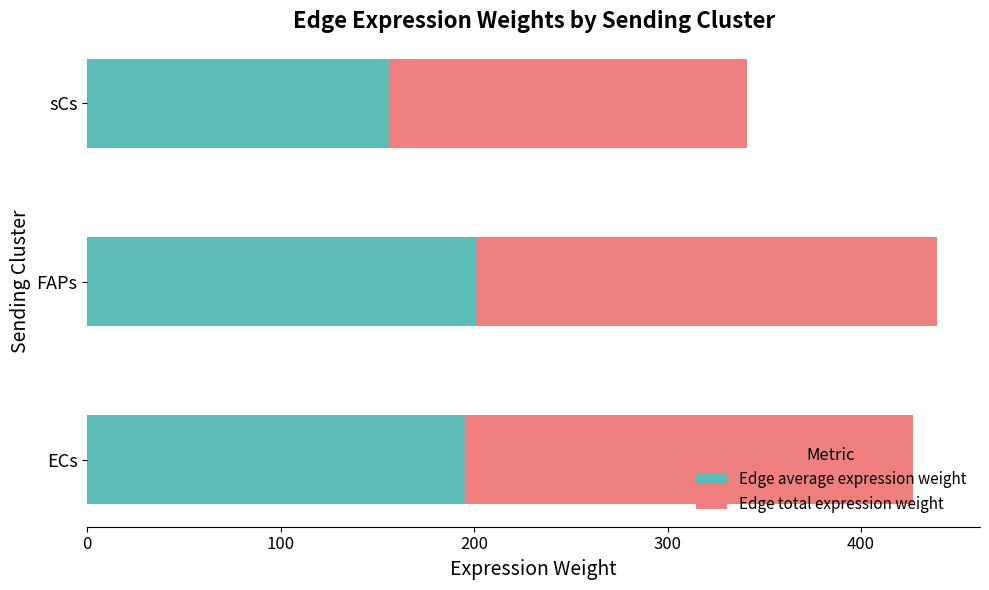

What is the maximum value for Edge average expression weight?

201.2